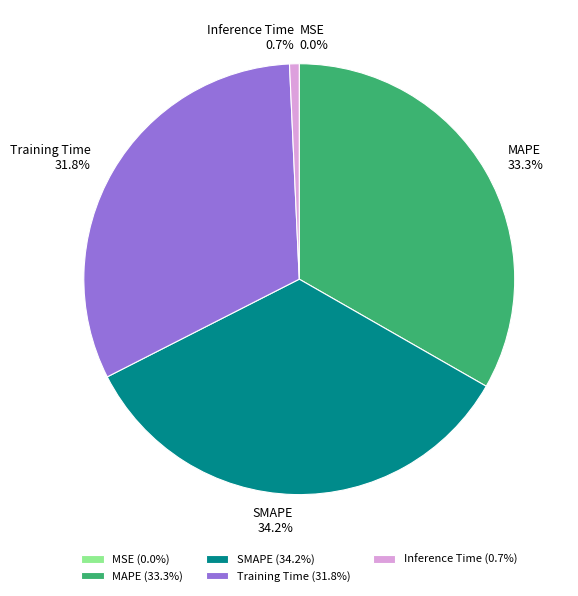

To the nearest percent, what is the difference between the MAPE and Training Time slice percentages?

2%